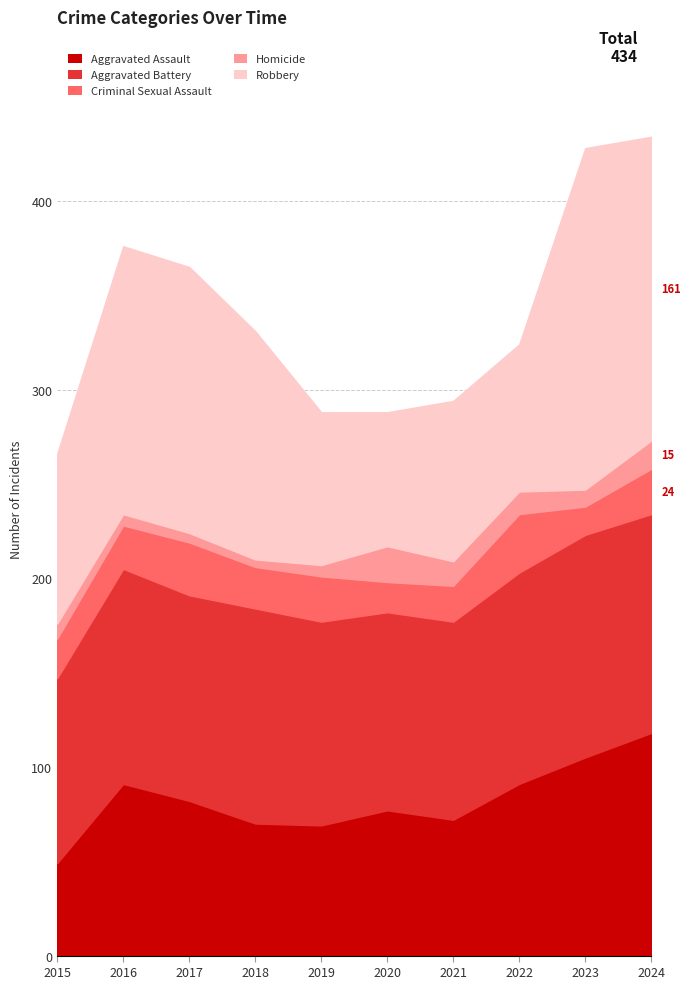

Where is the first local minimum for Homicide?

2018